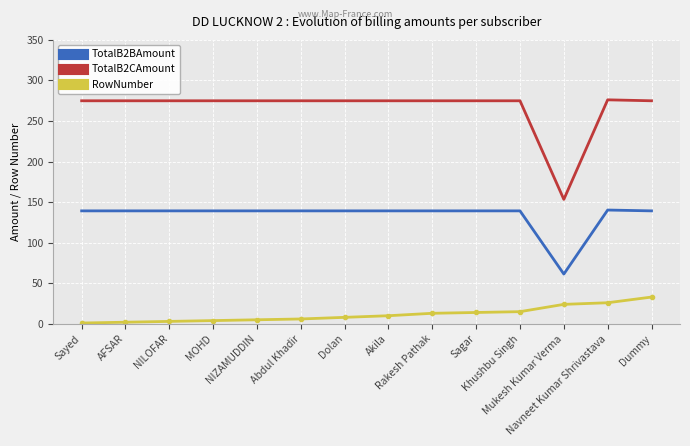

What is the sum of all RowNumber values?

164.0